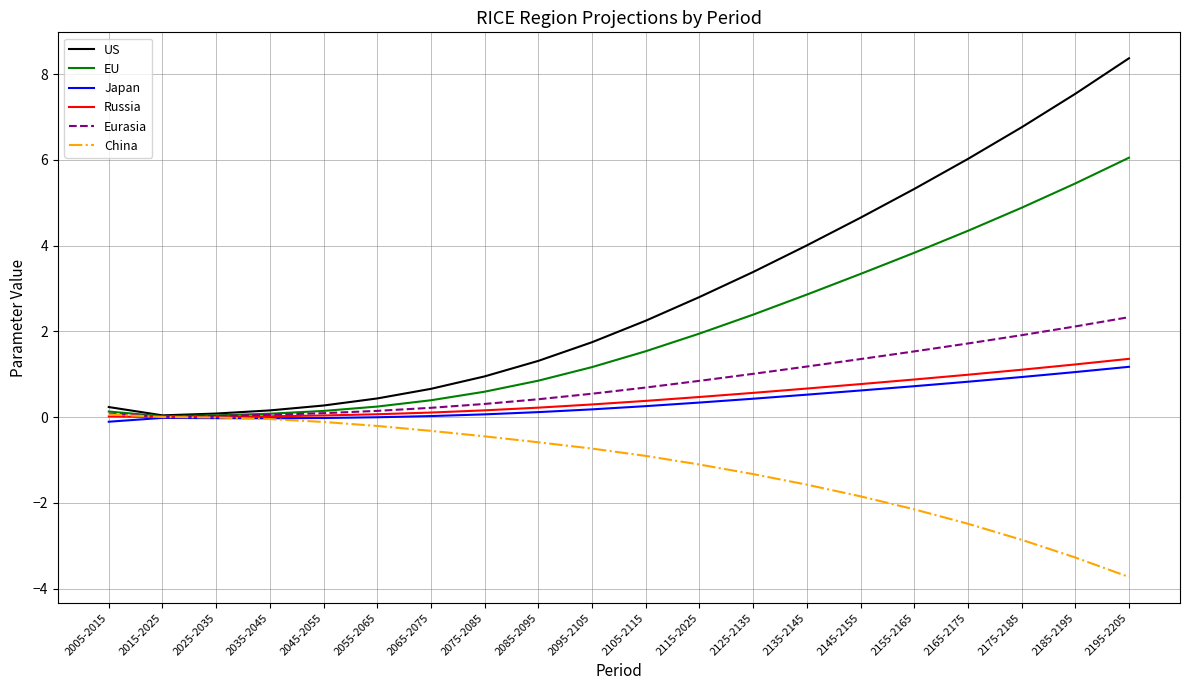

Which series has the largest range (max minus min)?

US